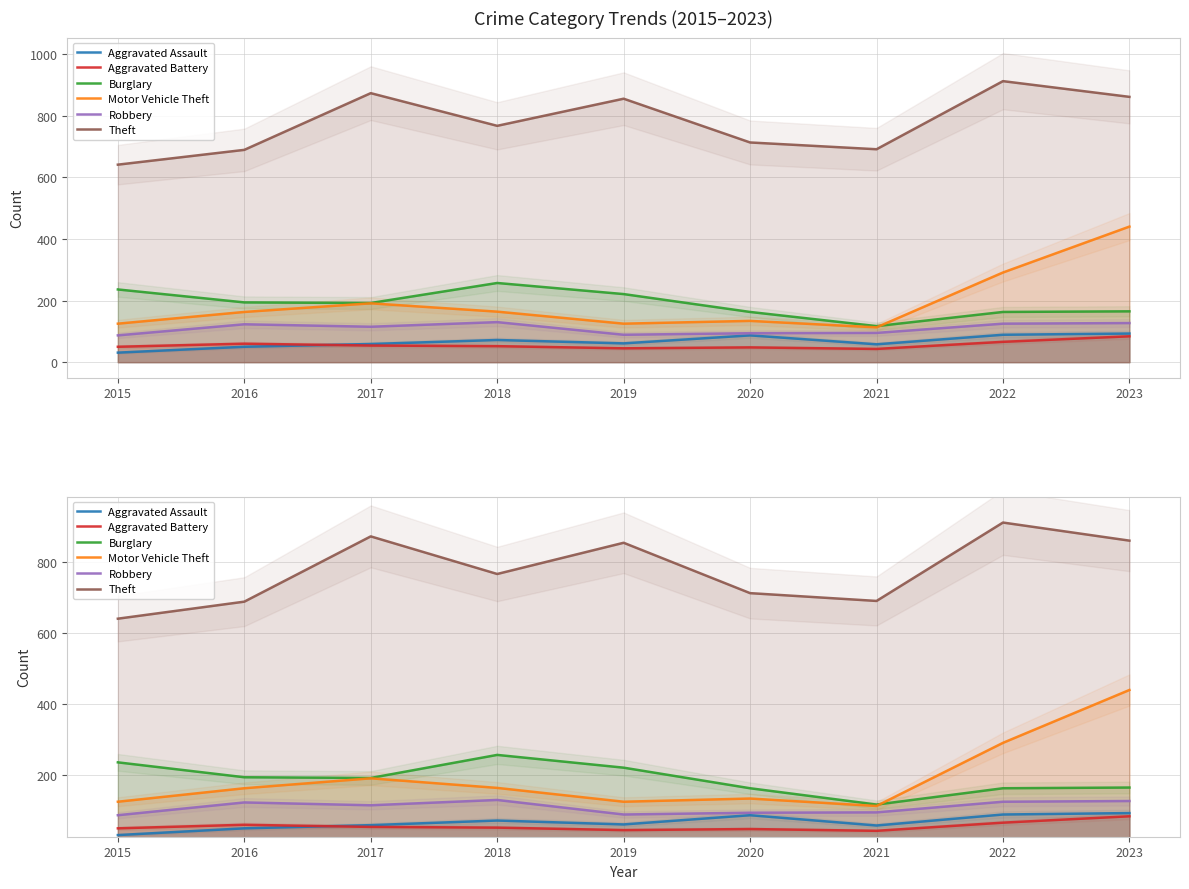

At which label does Theft reach its minimum?

2015